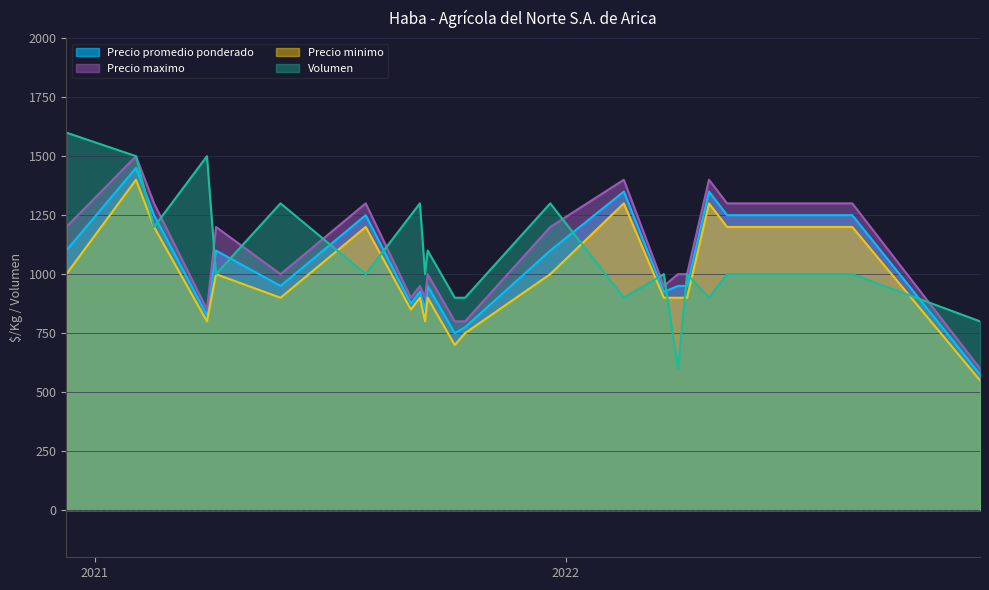

Where is Volumen nearest to the value 1100?

2021-09-16